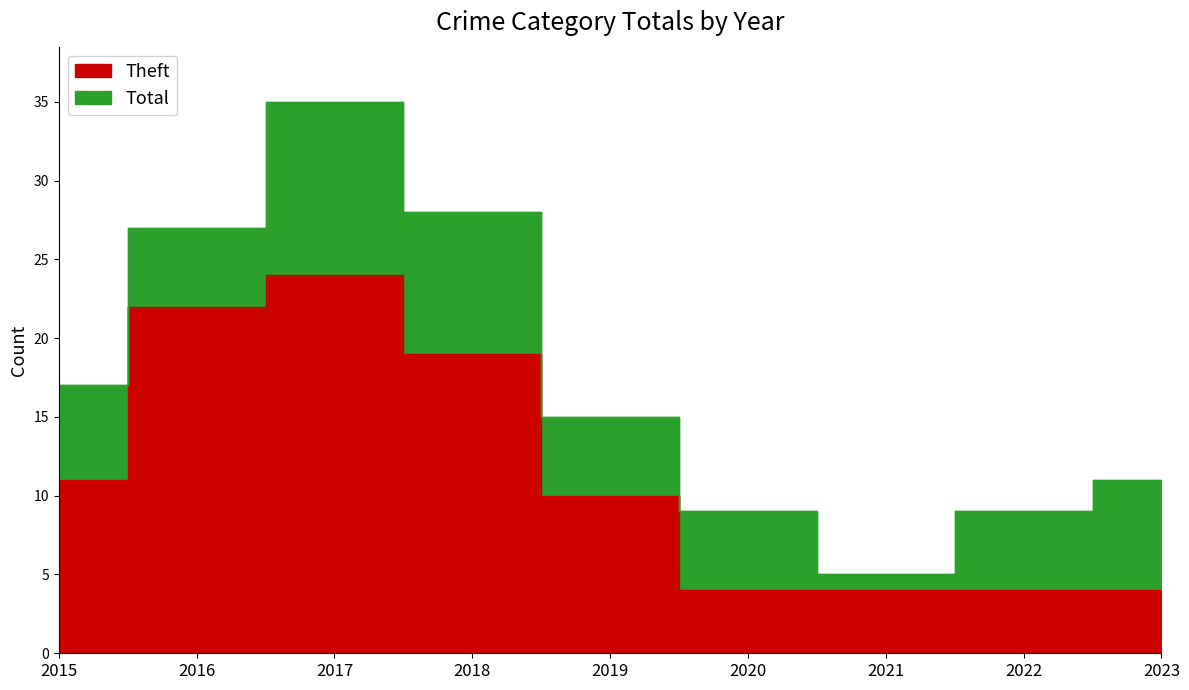

What is the total value across all series at 2016?

49